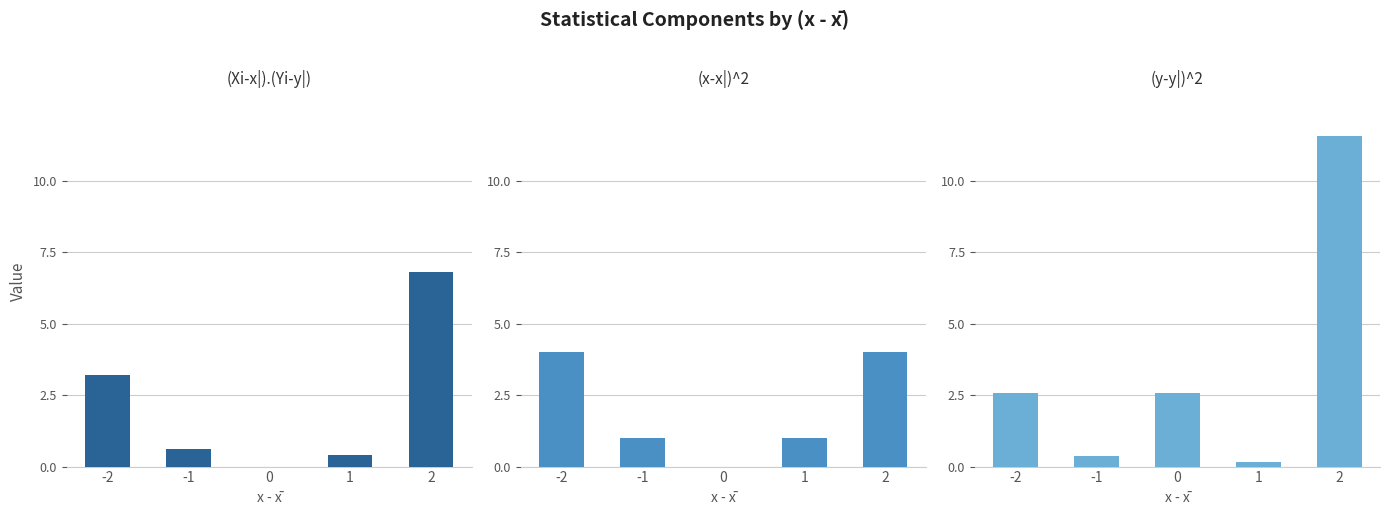

Reading left to right, transcribe all the data shown in this chart.

(Xi-x|).(Yi-y|): 3.2	0.6	0.0	0.4	6.8
(x-x|)^2: 4.0	1.0	0.0	1.0	4.0
(y-y|)^2: 2.6	0.4	2.6	0.2	11.6